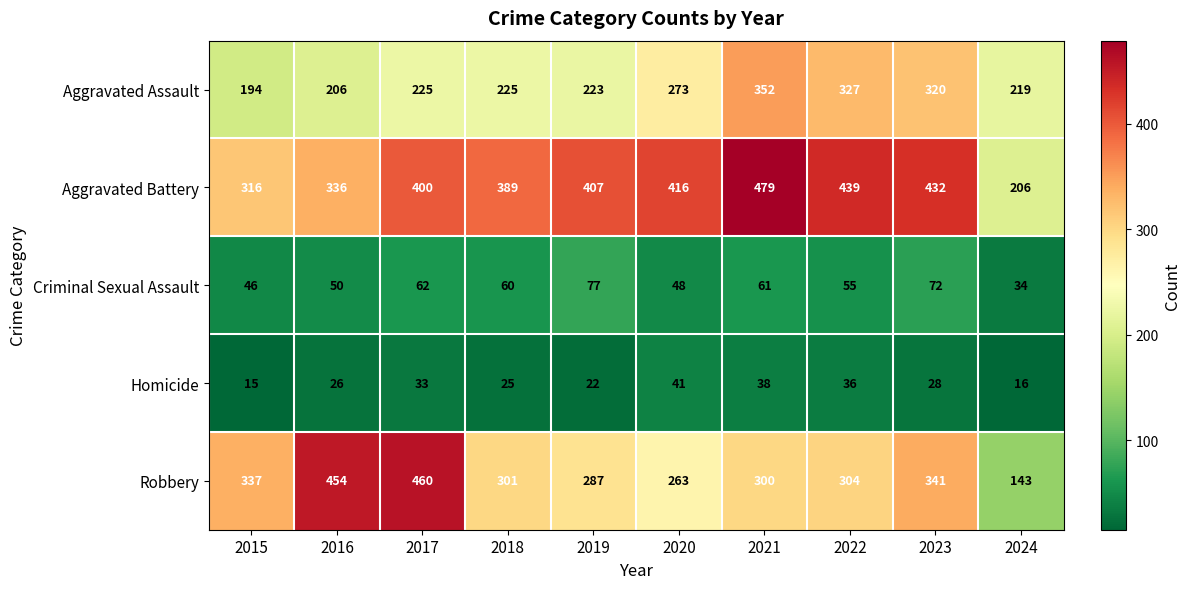

Rank the series at 2020 from lowest to highest value.

Homicide, Criminal Sexual Assault, Robbery, Aggravated Assault, Aggravated Battery